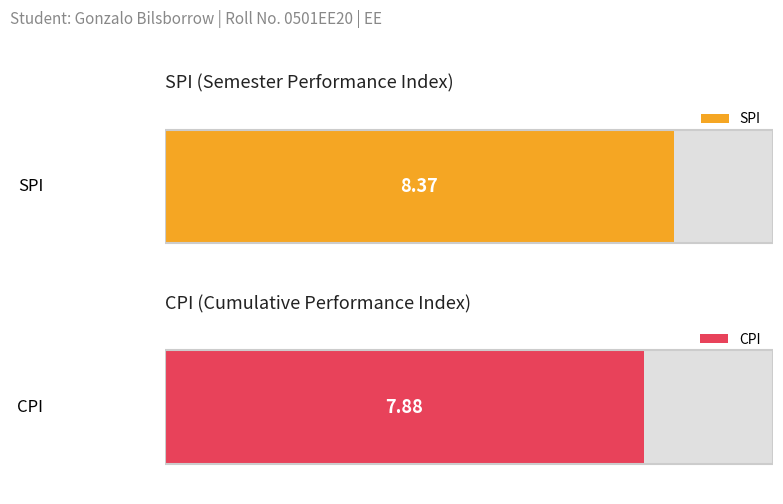

Does the chart contain stacked bars?

No